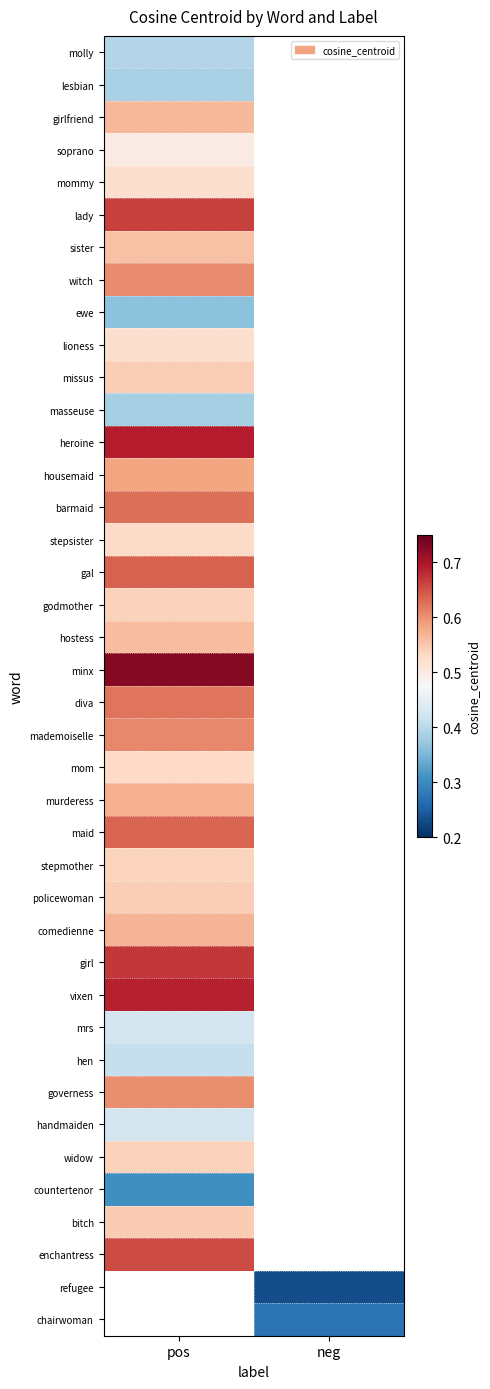

The value of hostess at pos is 0.3. True or false?

False